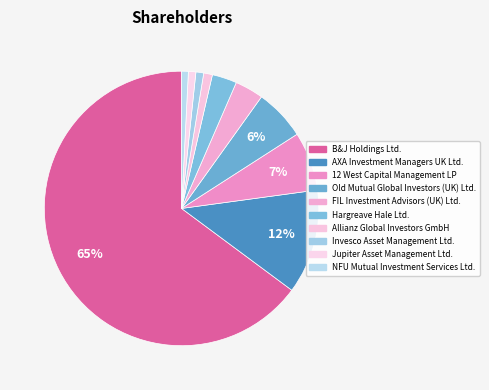

Approximately how many times larger is the value at Allianz Global Investors GmbH compared to 12 West Capital Management LP?

0.1